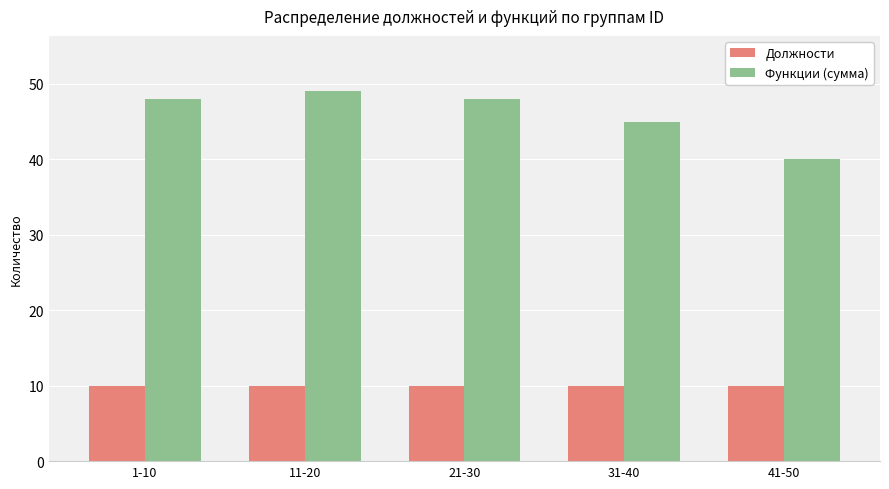

List the series in order of their overall mean, highest first.

Функции (сумма), Должности